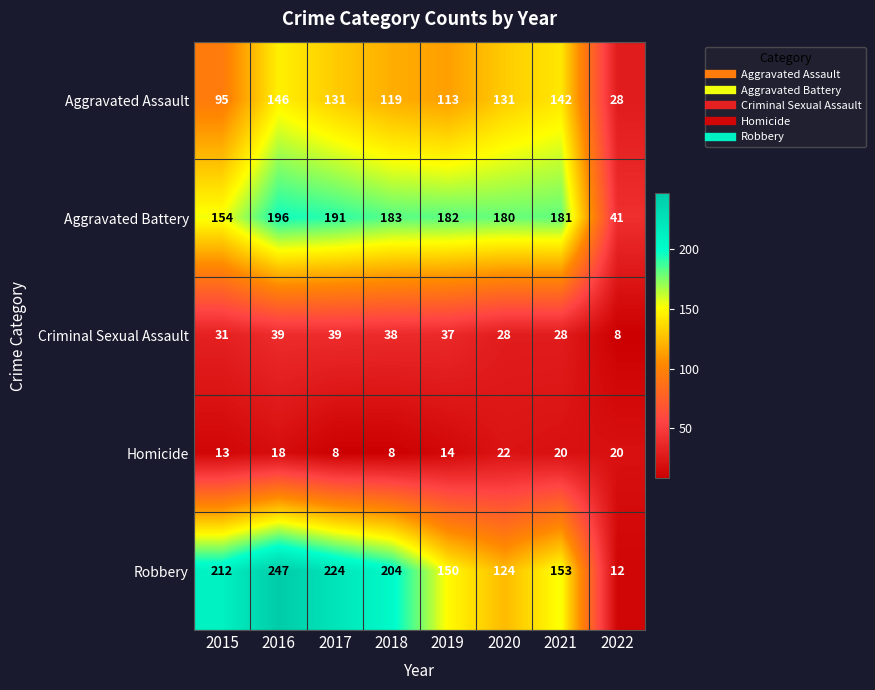

What is the sum of the Aggravated Battery values at 2016 and 2021?

377